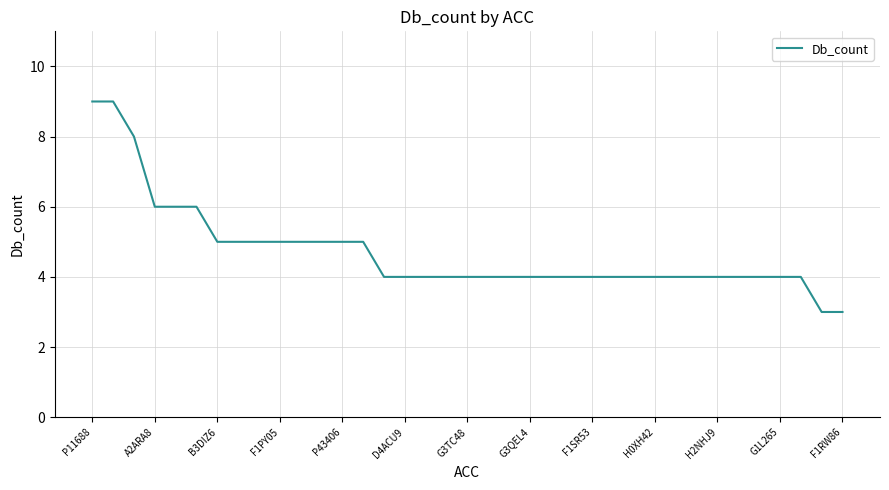

What is the difference between the maximum and minimum values?

6